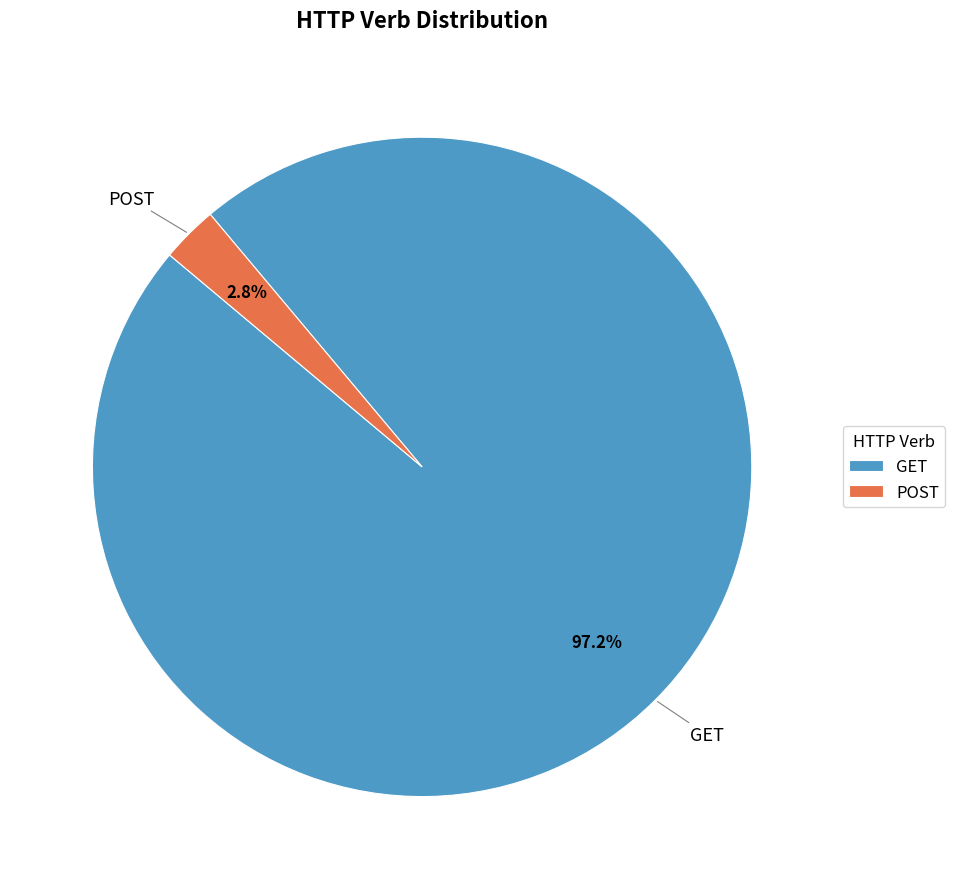

Combined, do POST and GET account for over 50%?

Yes